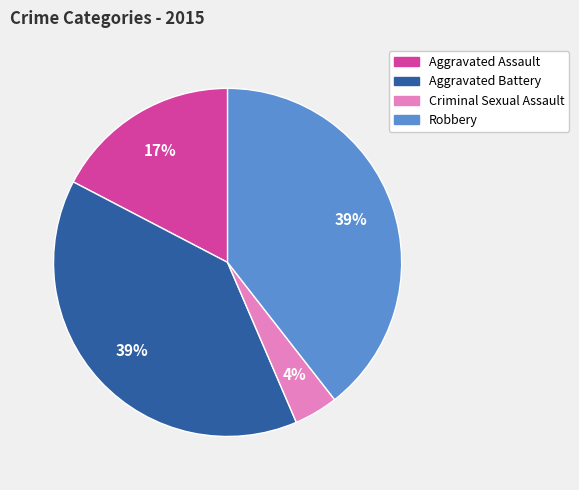

Combined, do Aggravated Assault and Aggravated Battery account for over 50%?

Yes